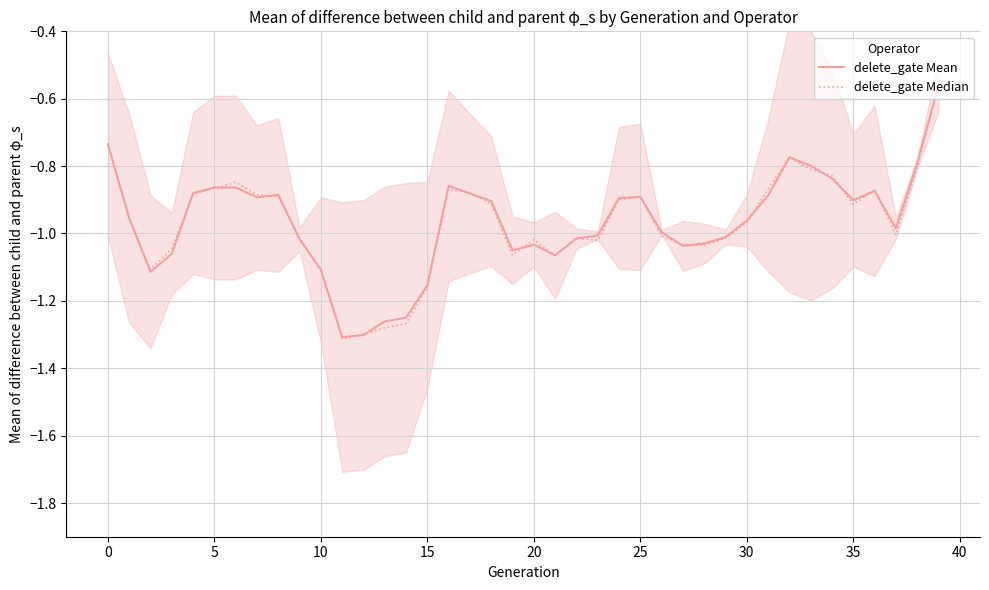

What are all the series names shown in the legend?

delete_gate Mean, delete_gate Median